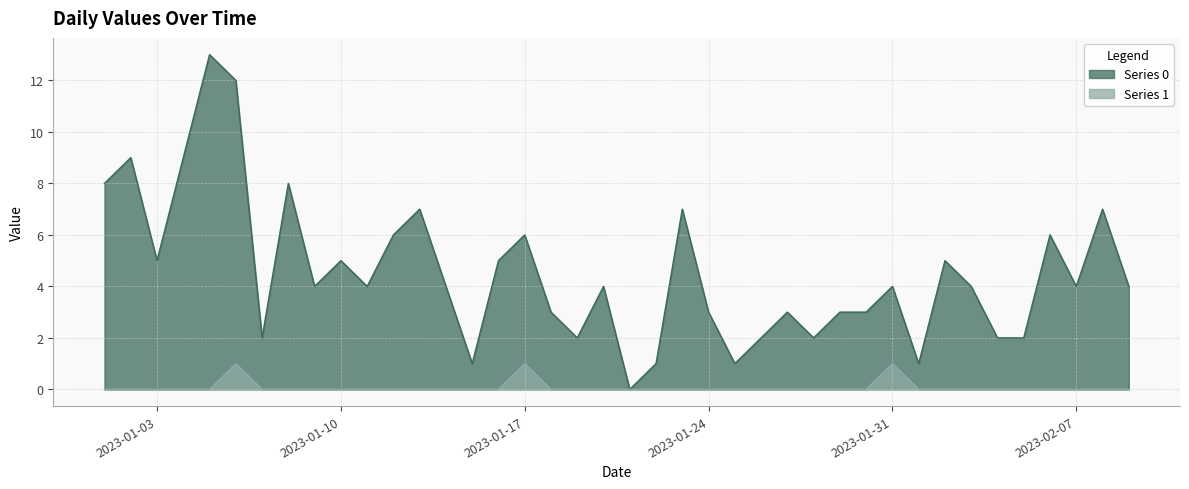

True or false: Series 1 has a value of -1 at 2023-02-03.

False